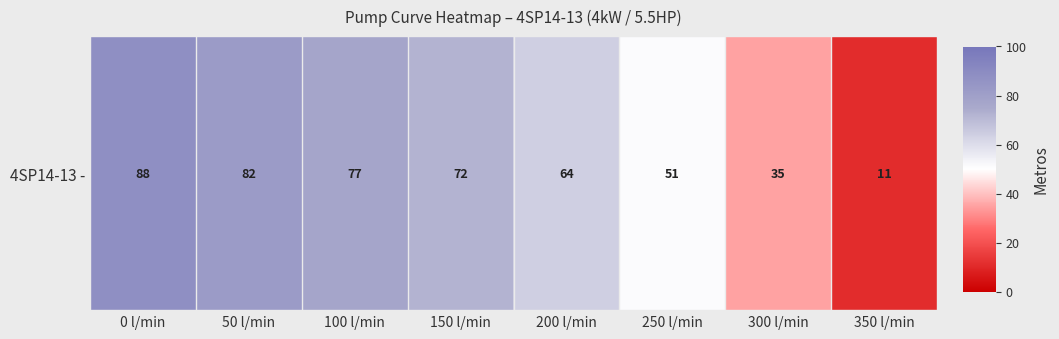

Rank the categories by value from lowest to highest.

350 l/min, 300 l/min, 250 l/min, 200 l/min, 150 l/min, 100 l/min, 50 l/min, 0 l/min